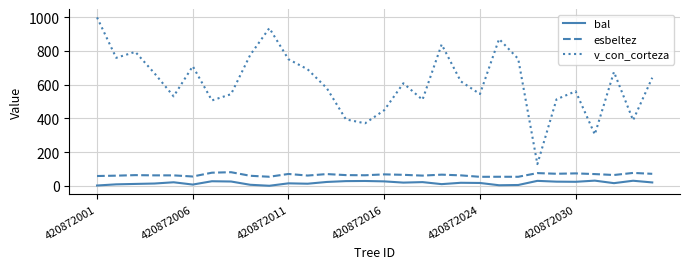

What is the maximum value for bal?

30.4